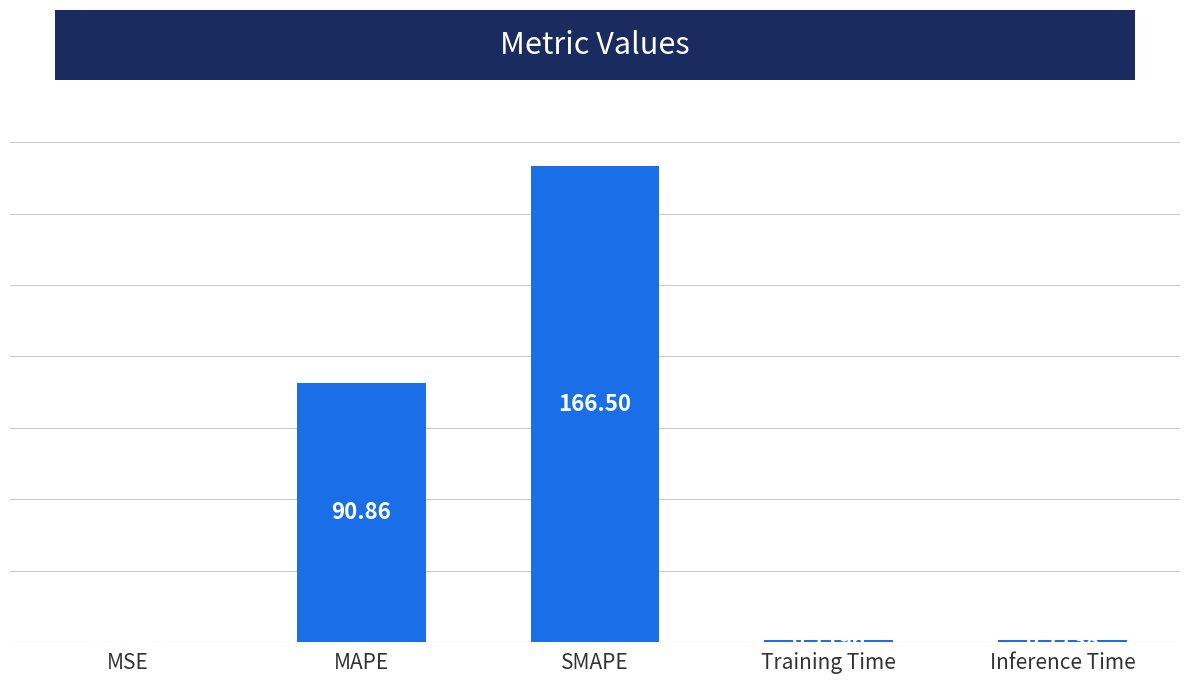

Approximately how many times larger is the value at MAPE compared to SMAPE?

0.5